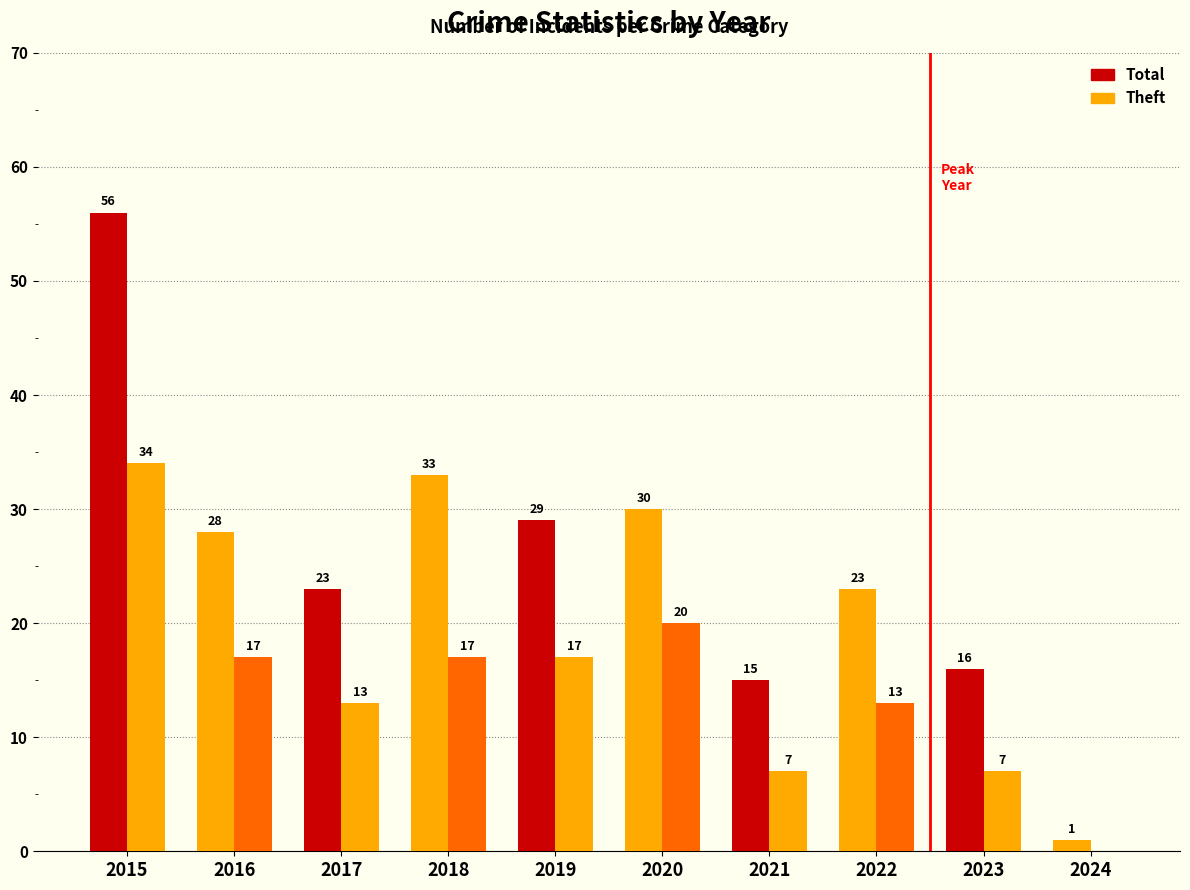

How many categories are shown in the chart?

10